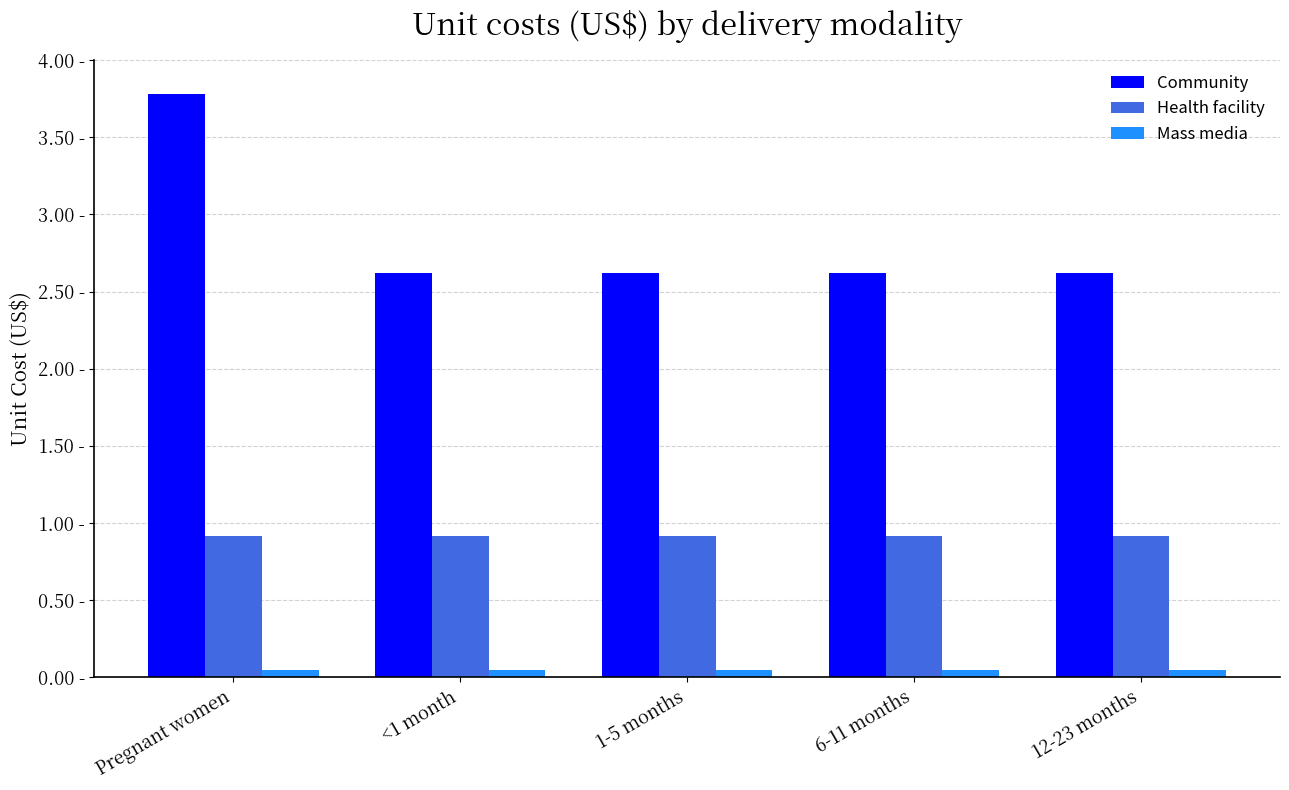

What is the sum of all Community values?

14.3